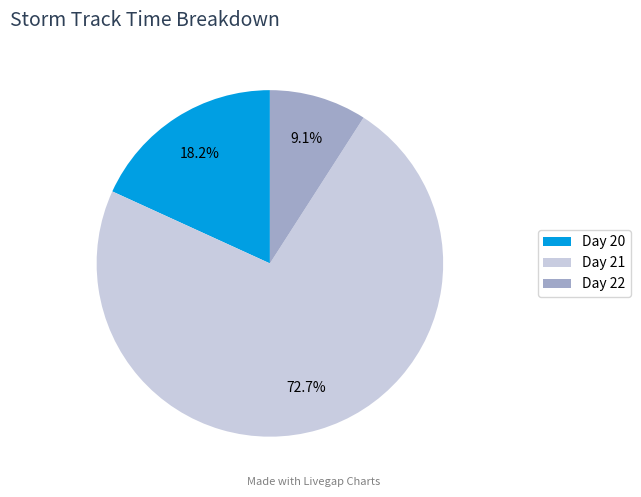

To the nearest percent, what is the average slice percentage?

33%